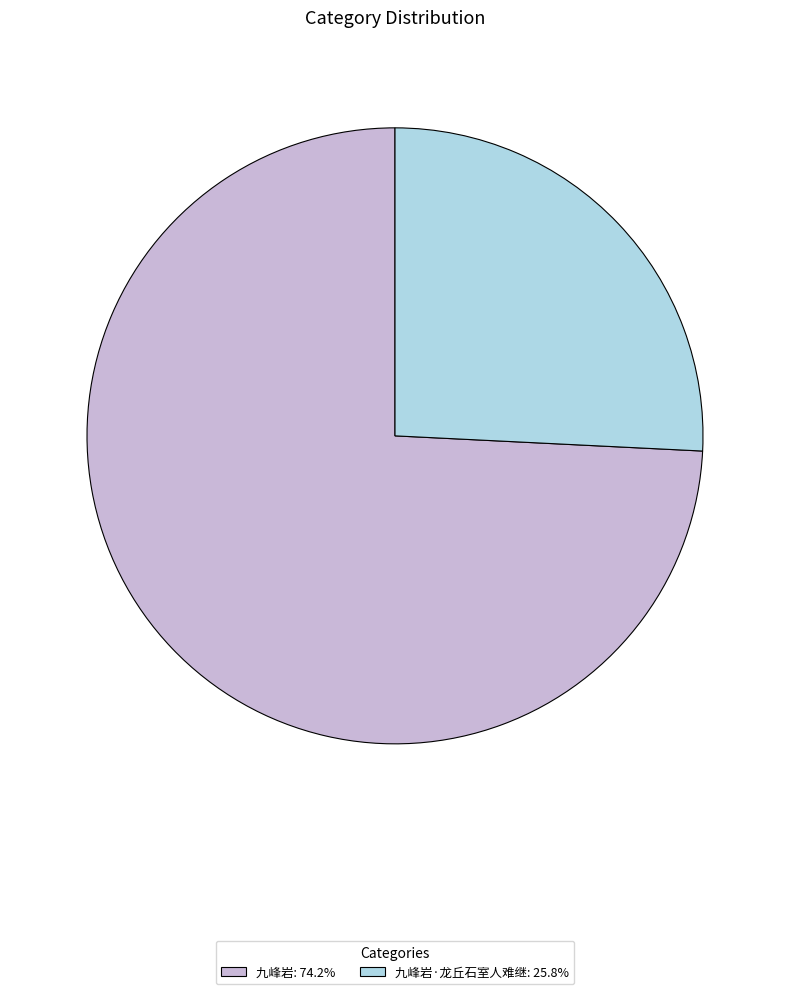

Is there any slice that represents more than half of the pie?

Yes